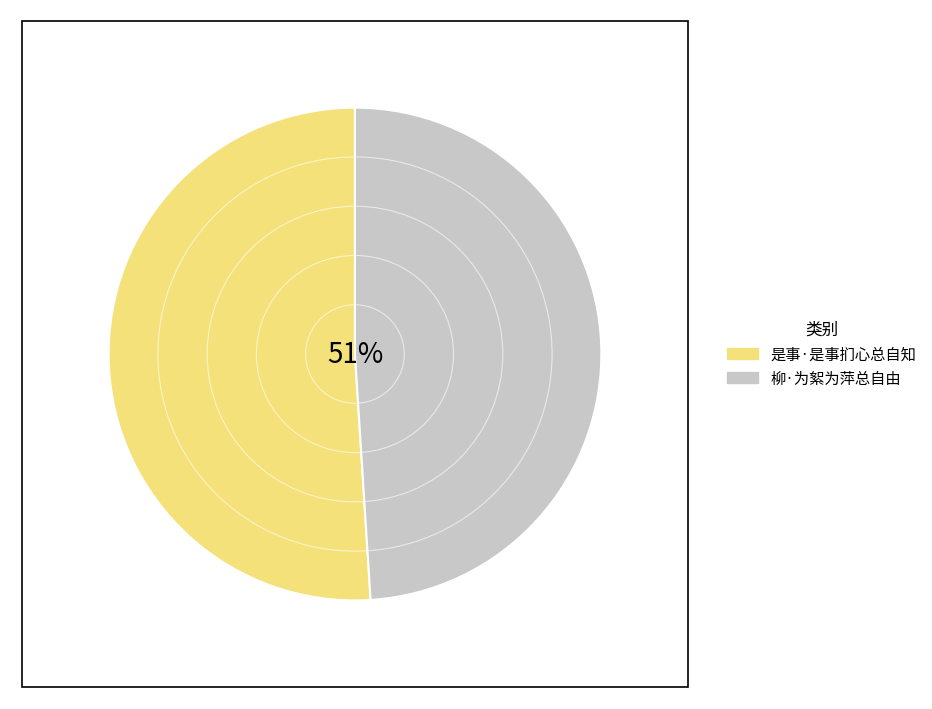

Rank the categories by value from highest to lowest.

是事·是事扪心总自知, 柳·为絮为萍总自由